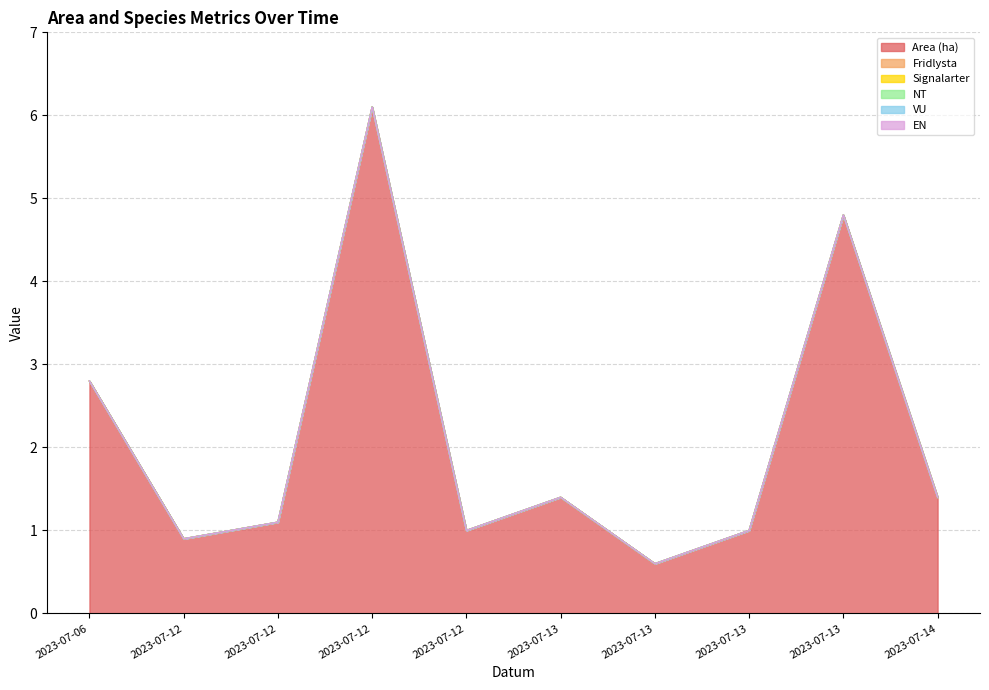

True or false: NT and VU intersect in this chart.

False